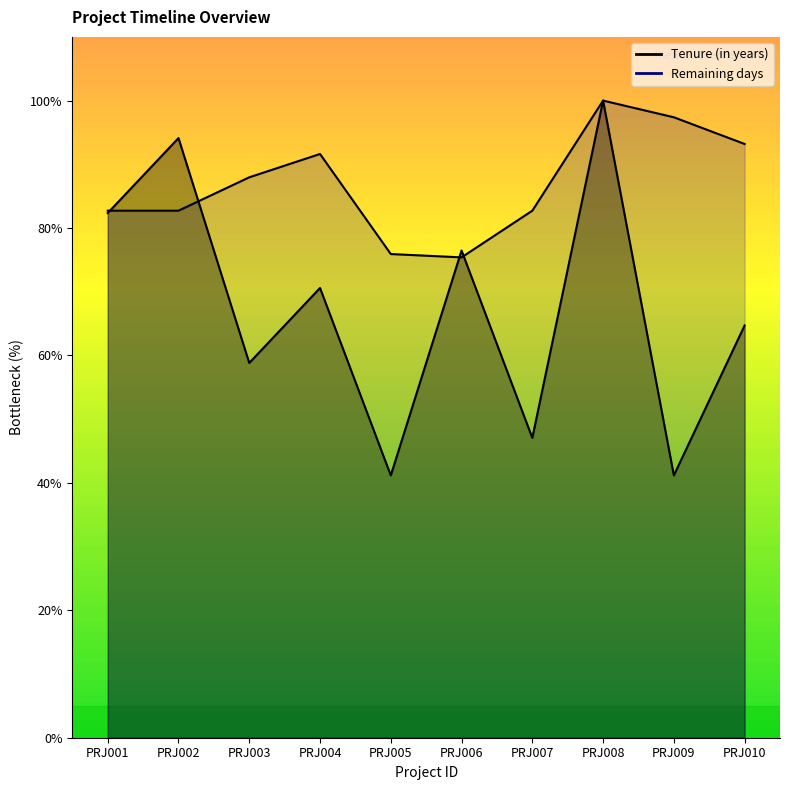

After their last crossing, which series has the higher values: Remaining days or Tenure (in years)?

Remaining days